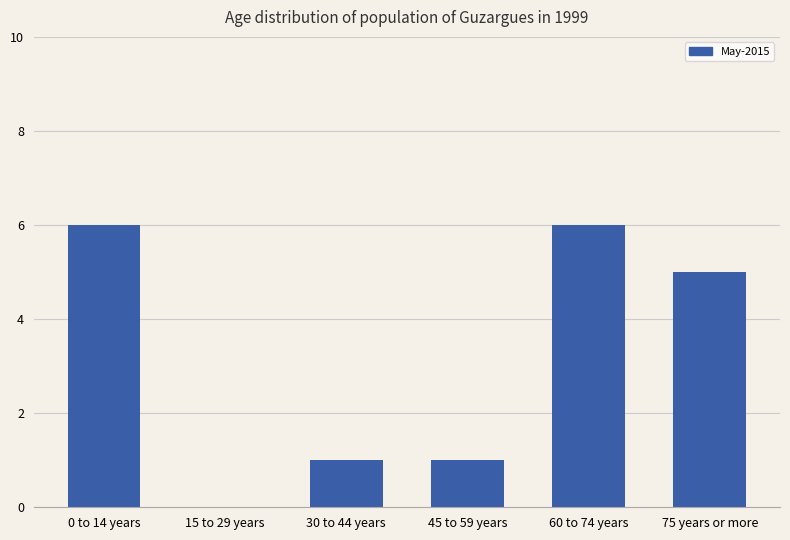

What is the ratio of the value at 45 to 59 years to the value at 0 to 14 years?

0.2